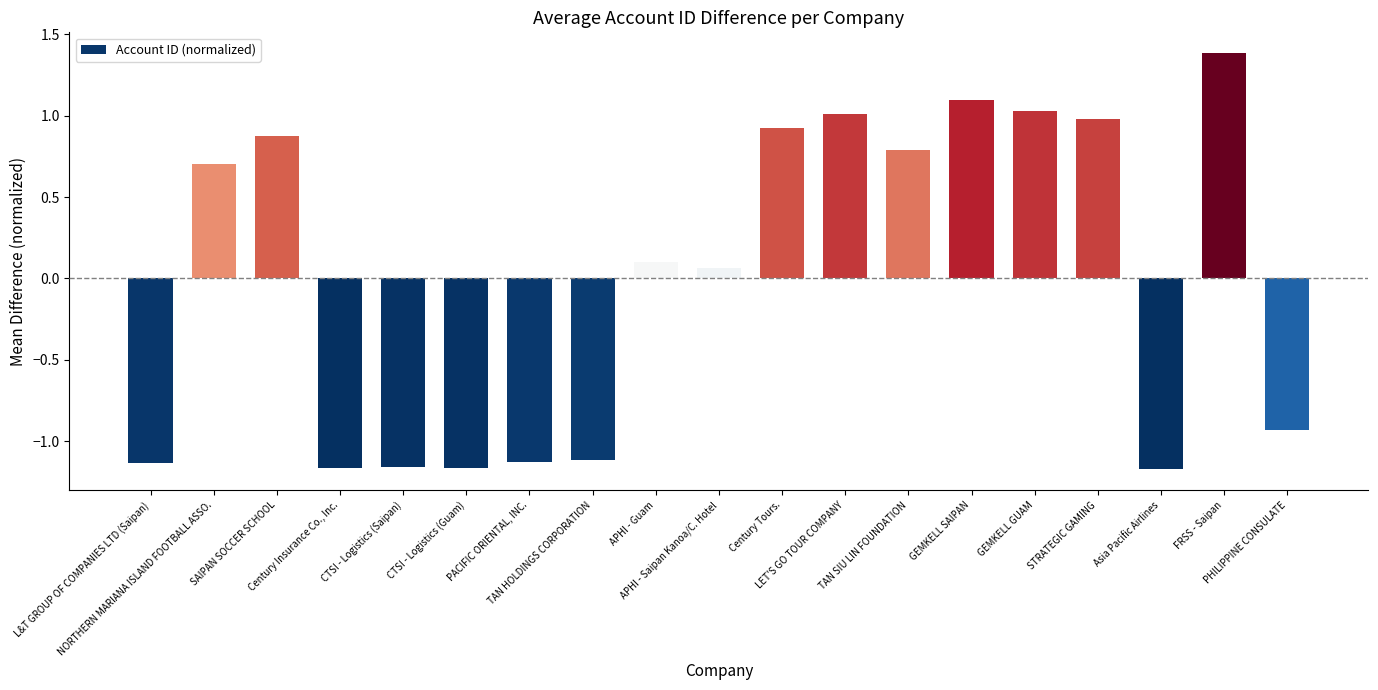

Is it true that the value at TAN SIU LIN FOUNDATION is 0.4?

False